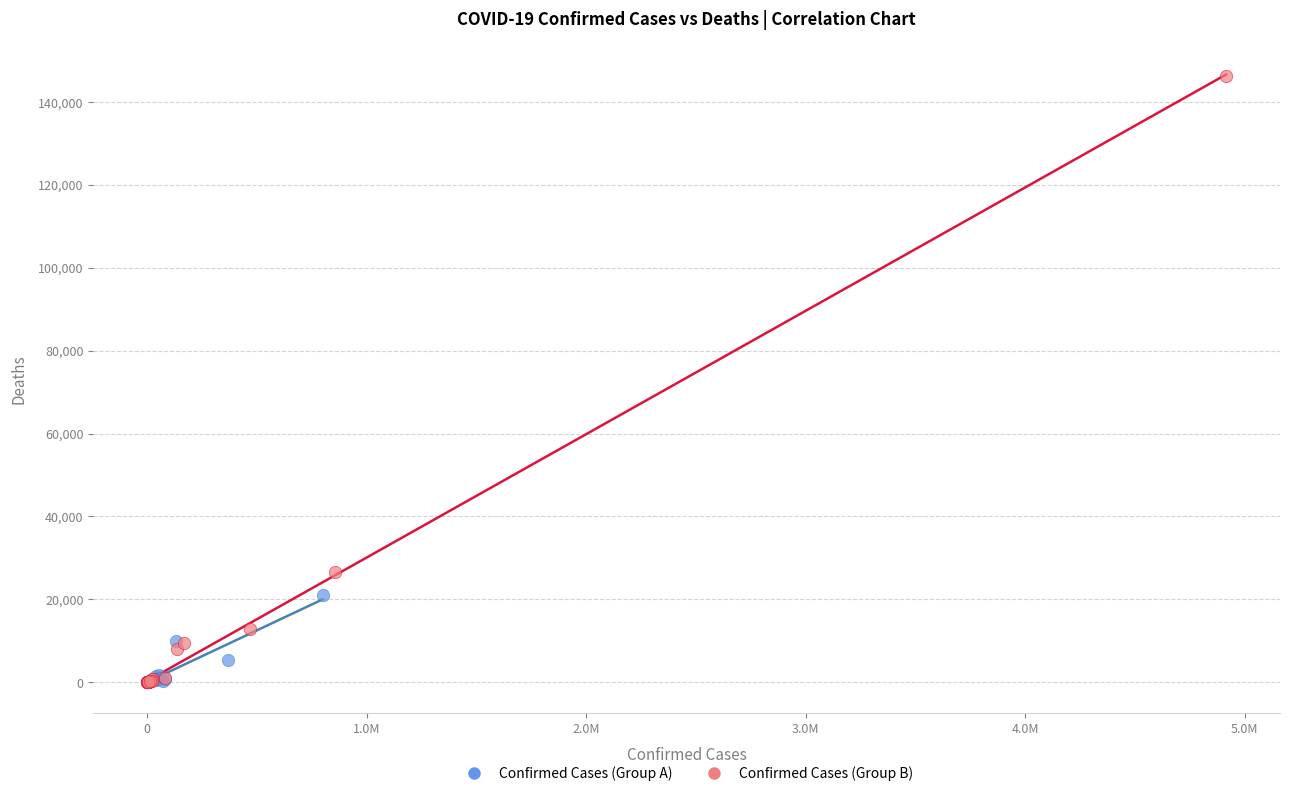

Which series has the largest Y range (max minus min)?

Confirmed Cases (Group B)